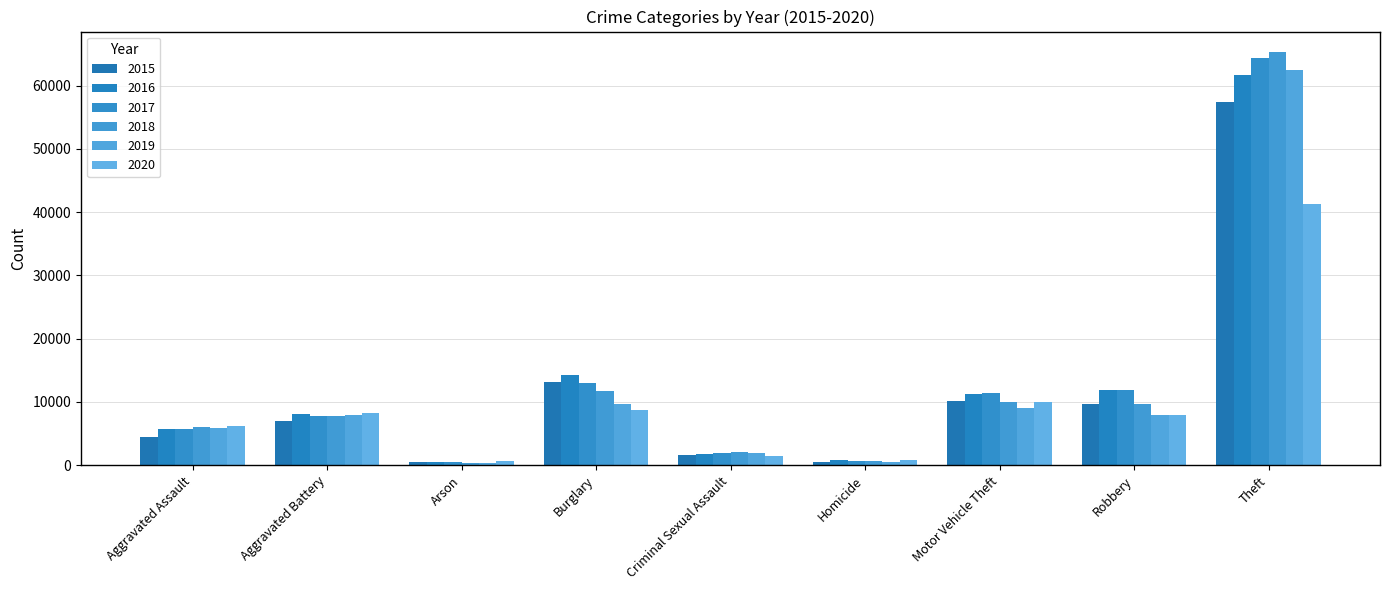

What is the smallest value displayed?

373